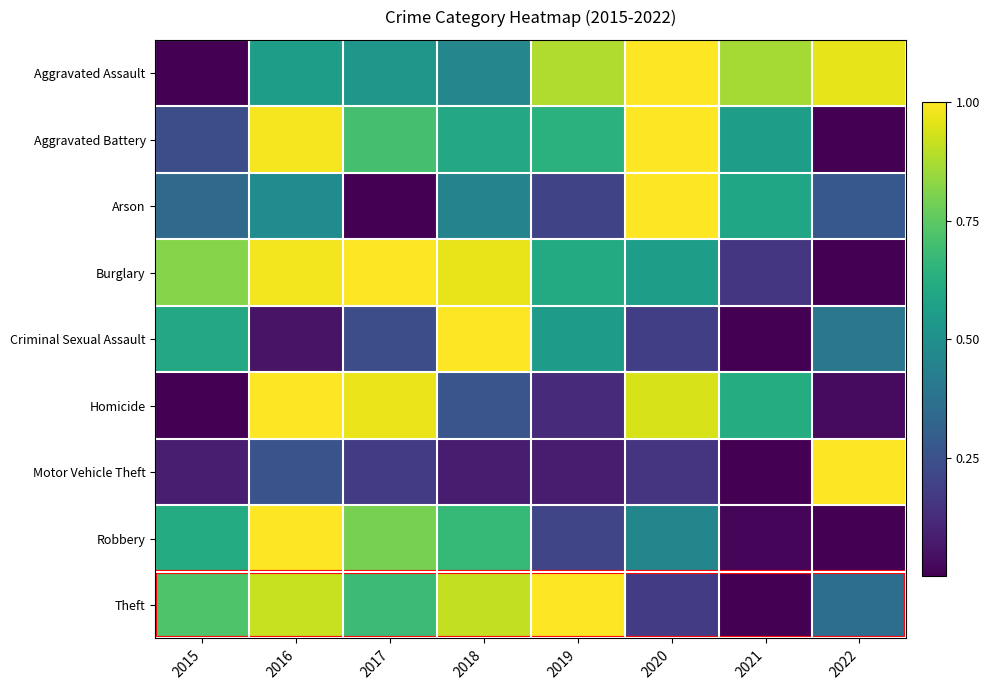

Reading left to right, extract all data points from this chart.

Aggravated Assault: 2015=0.0	2016=0.6	2017=0.5	2018=0.5	2019=0.9	2020=1.0	2021=0.9	2022=1.0
Aggravated Battery: 2015=0.2	2016=1.0	2017=0.7	2018=0.6	2019=0.6	2020=1.0	2021=0.6	2022=0.0
Arson: 2015=0.3	2016=0.5	2017=0.0	2018=0.4	2019=0.2	2020=1.0	2021=0.6	2022=0.3
Burglary: 2015=0.8	2016=1.0	2017=1.0	2018=1.0	2019=0.6	2020=0.6	2021=0.2	2022=0.0
Criminal Sexual Assault: 2015=0.6	2016=0.1	2017=0.2	2018=1.0	2019=0.6	2020=0.2	2021=0.0	2022=0.4
Homicide: 2015=0.0	2016=1.0	2017=1.0	2018=0.3	2019=0.1	2020=0.9	2021=0.6	2022=0.0
Motor Vehicle Theft: 2015=0.1	2016=0.3	2017=0.2	2018=0.1	2019=0.1	2020=0.2	2021=0.0	2022=1.0
Robbery: 2015=0.6	2016=1.0	2017=0.8	2018=0.7	2019=0.2	2020=0.5	2021=0.0	2022=0.0
Theft: 2015=0.7	2016=0.9	2017=0.7	2018=0.9	2019=1.0	2020=0.2	2021=0.0	2022=0.4